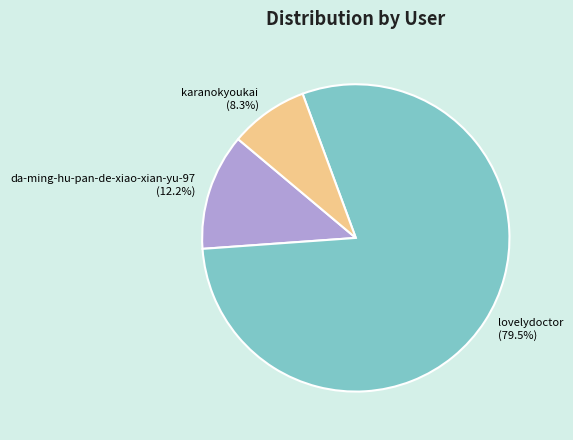

To the nearest percent, what is the difference between the karanokyoukai and lovelydoctor slice percentages?

71%